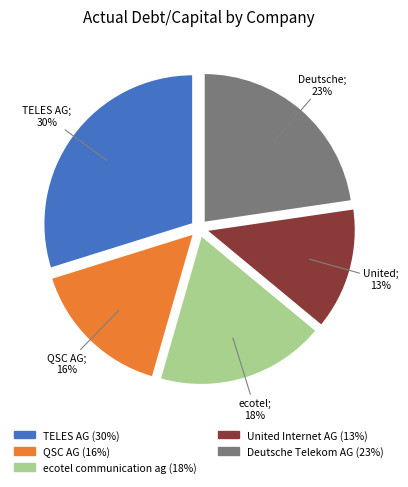

True or false: Deutsche Telekom AG accounts for 30% of the total.

False